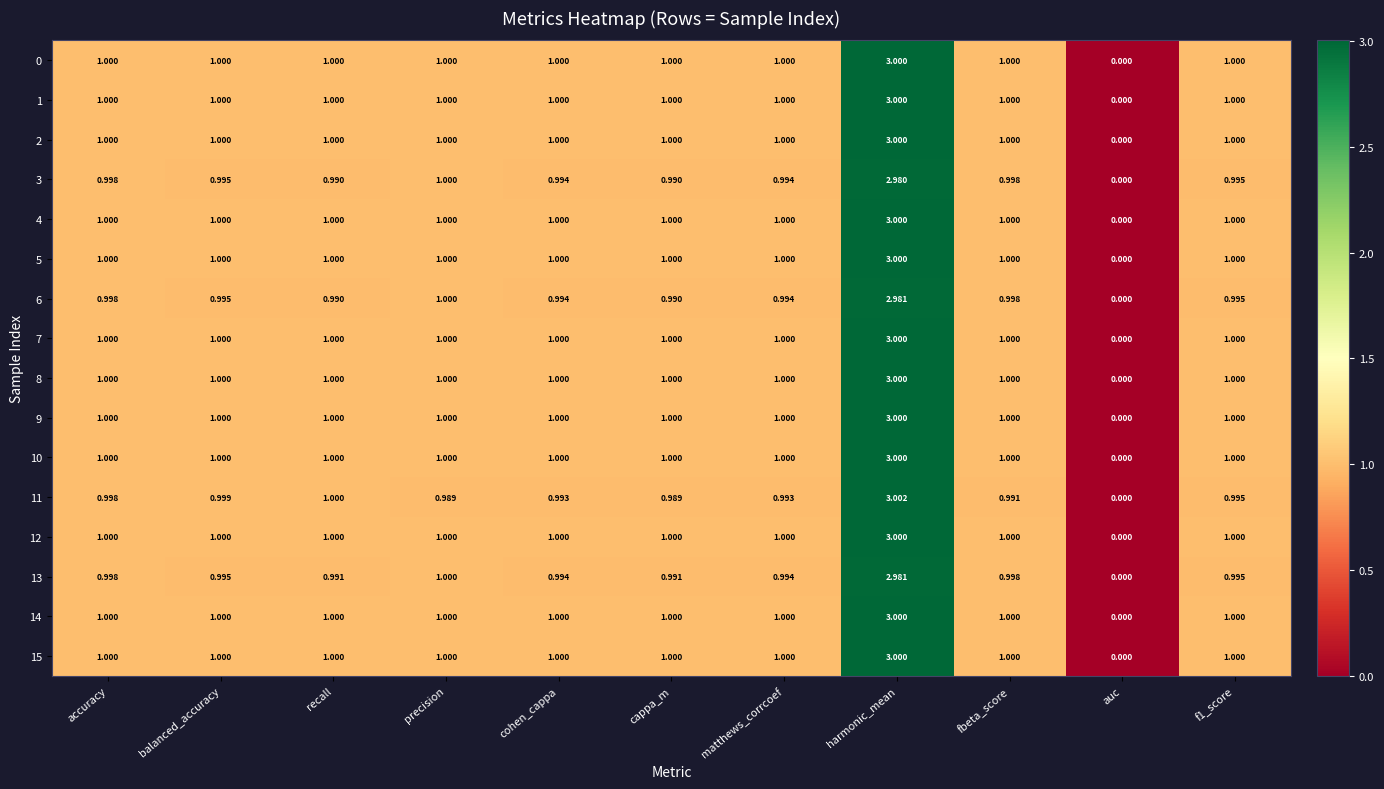

Which label corresponds to the largest value in the chart?

harmonic_mean